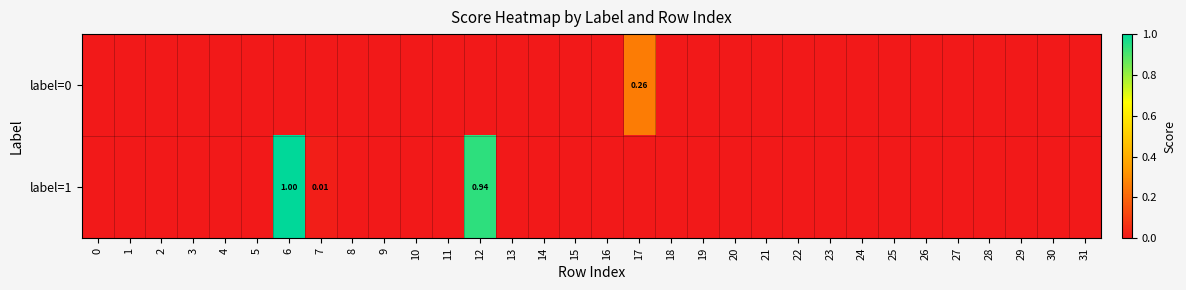

Rank the series at 15 from highest to lowest value.

label=0, label=1